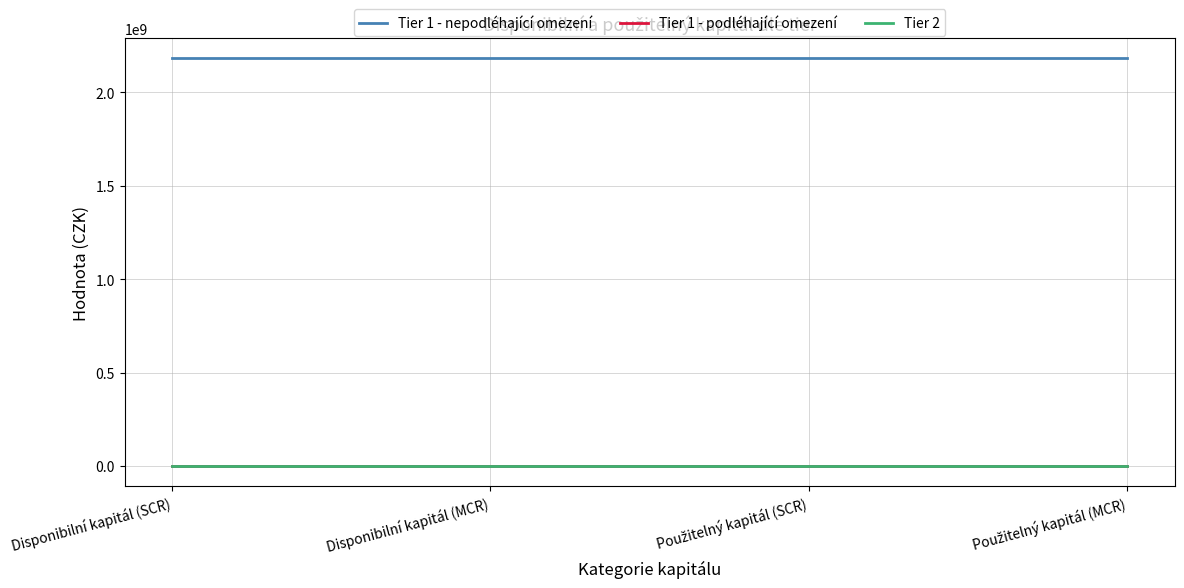

Is this an area chart (filled region under the line)?

No